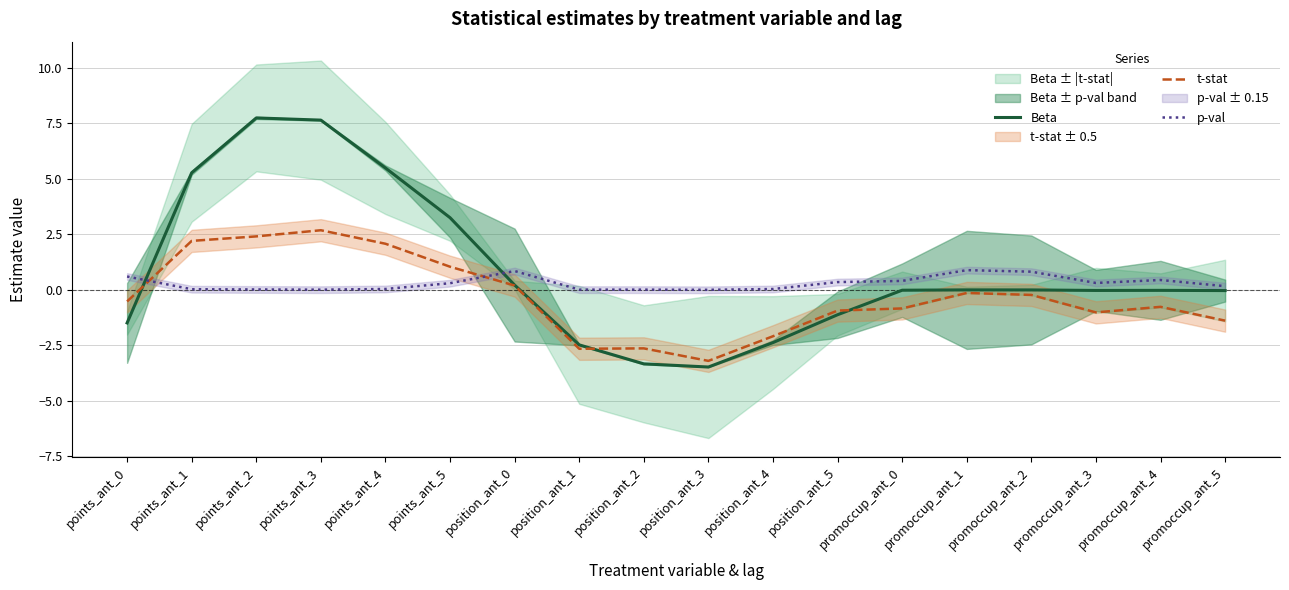

Rank the categories by t-stat value from lowest to highest.

position_ant_3, position_ant_1, position_ant_2, position_ant_4, promoccup_ant_5, promoccup_ant_3, position_ant_5, promoccup_ant_0, promoccup_ant_4, points_ant_0, promoccup_ant_2, promoccup_ant_1, position_ant_0, points_ant_5, points_ant_4, points_ant_1, points_ant_2, points_ant_3